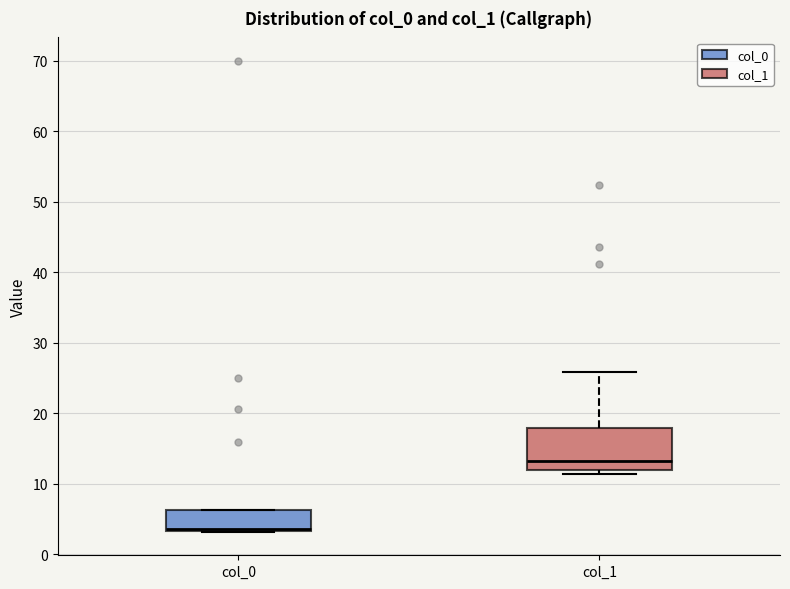

Where is the upper edge of the box for col_0 on the y-axis? The values are not printed on the chart, so give them approximately, as read against the axis.

6